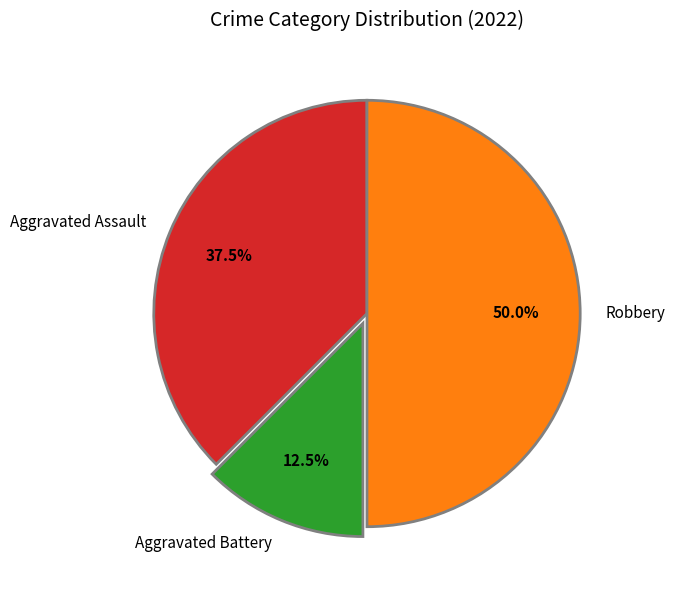

To the nearest percent, what percentage of the pie is Robbery?

50%